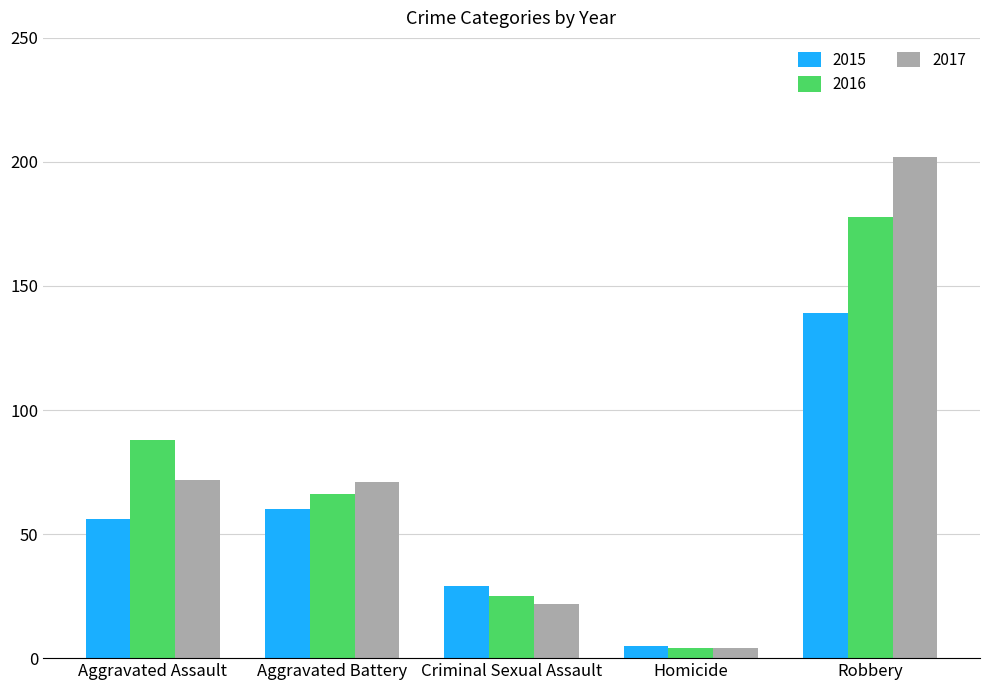

What is the label of the 4th bar from the right?

Aggravated Battery